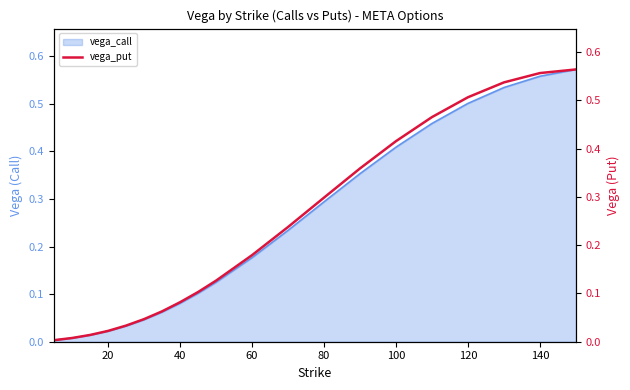

The vega_call series shows 0.1 at 60. True or false?

False